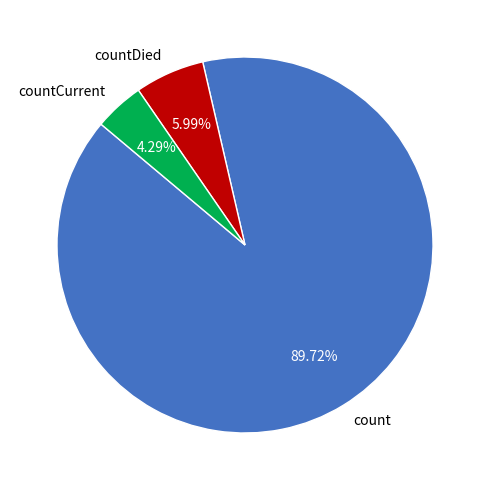

Is it true that count is 90% of the pie?

True